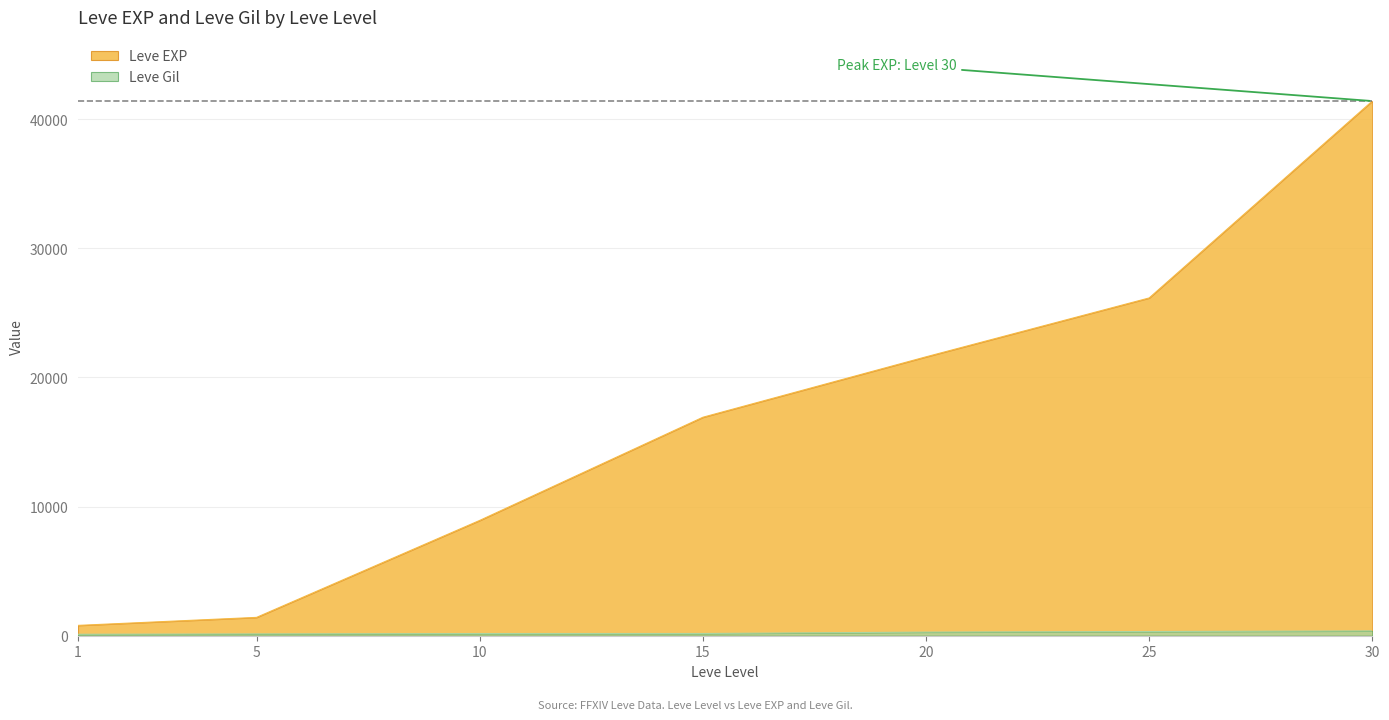

True or false: Leve EXP has more than 0 points higher than both neighbors.

False